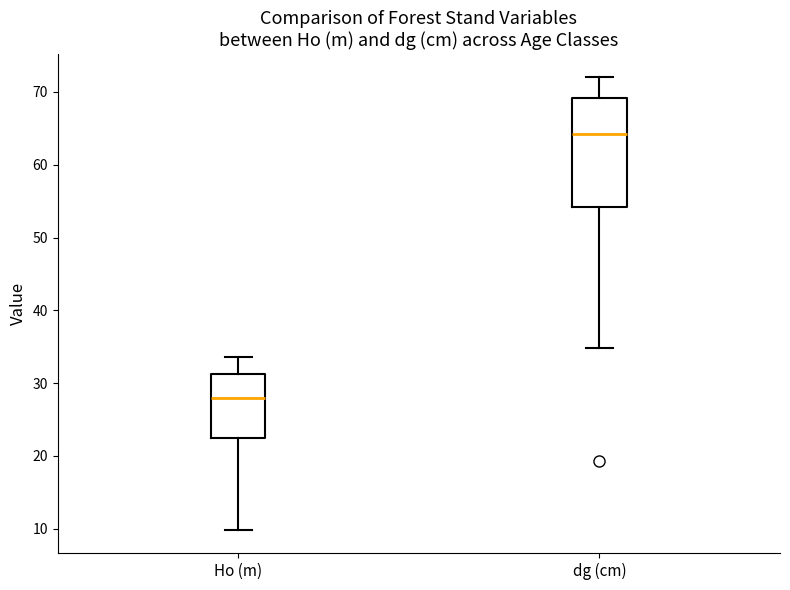

Reading left to right, transcribe this box plot: for each box, give where its median line is, the range the box spans, and where its two whiskers end, as read against the y-axis. The values are not printed on the chart, so give them approximately, as read against the axis.

Ho (m): median 28, box 22 to 31, whiskers 10 to 34
dg (cm): median 64, box 54 to 69, whiskers 35 to 72